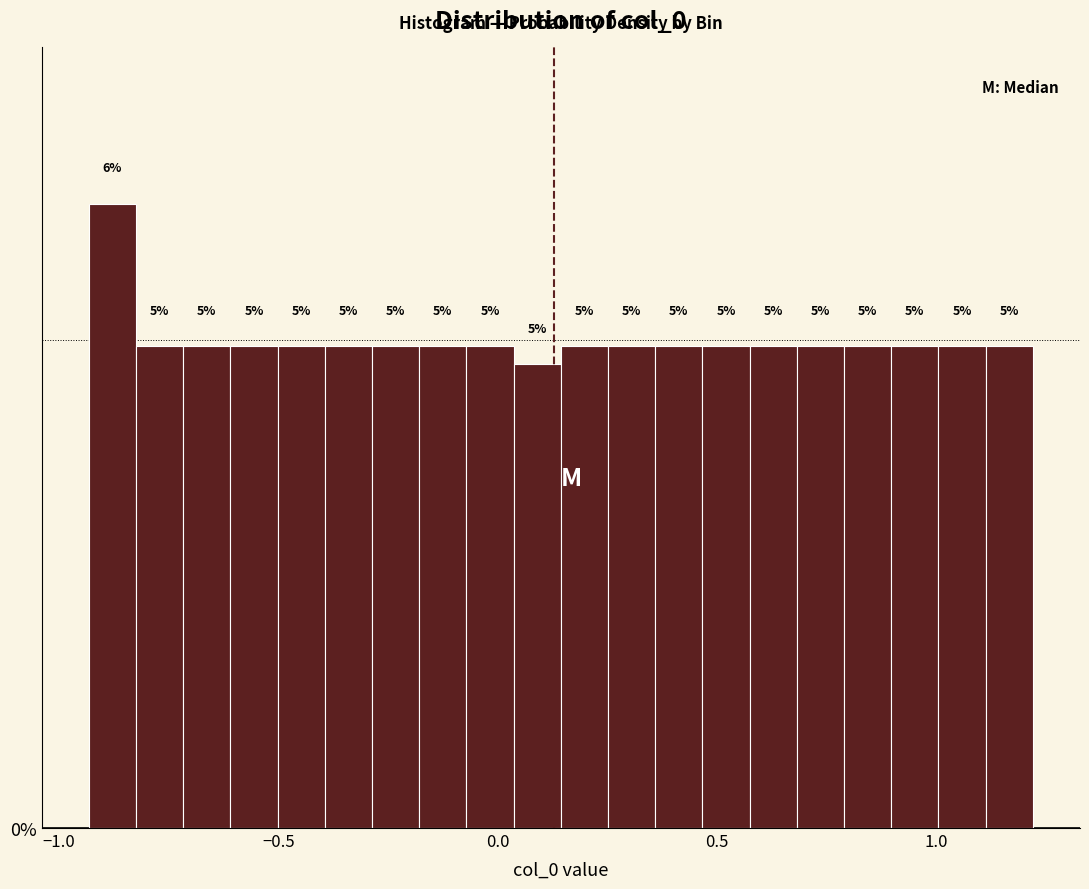

Read against the x-axis, roughly where is the centre of the tallest bar?

-0.90